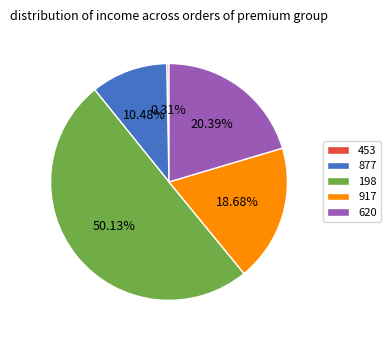

Which slice represents more than half of the pie?

198